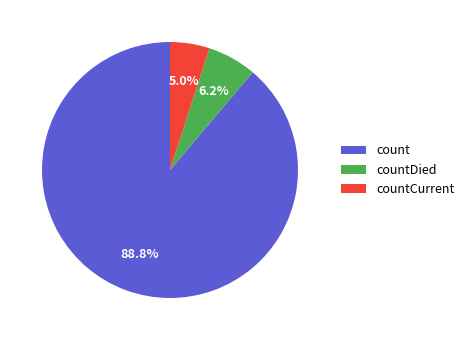

Is the sum of countDied and count greater than half?

Yes